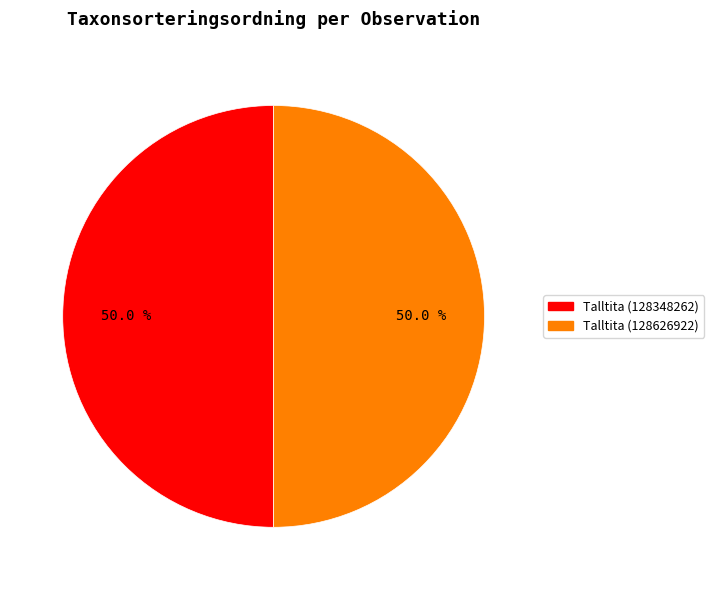

What percentage is the Talltita (128626922) slice, to the nearest percent?

50%